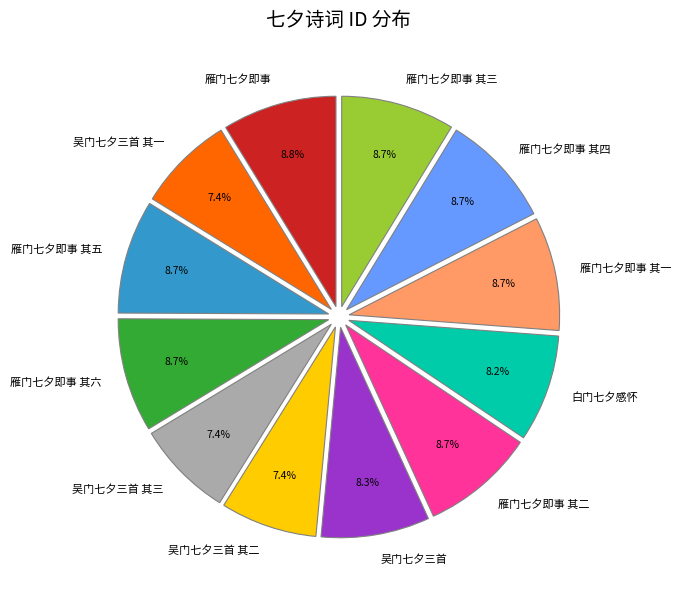

How many slices are in this pie chart?

12